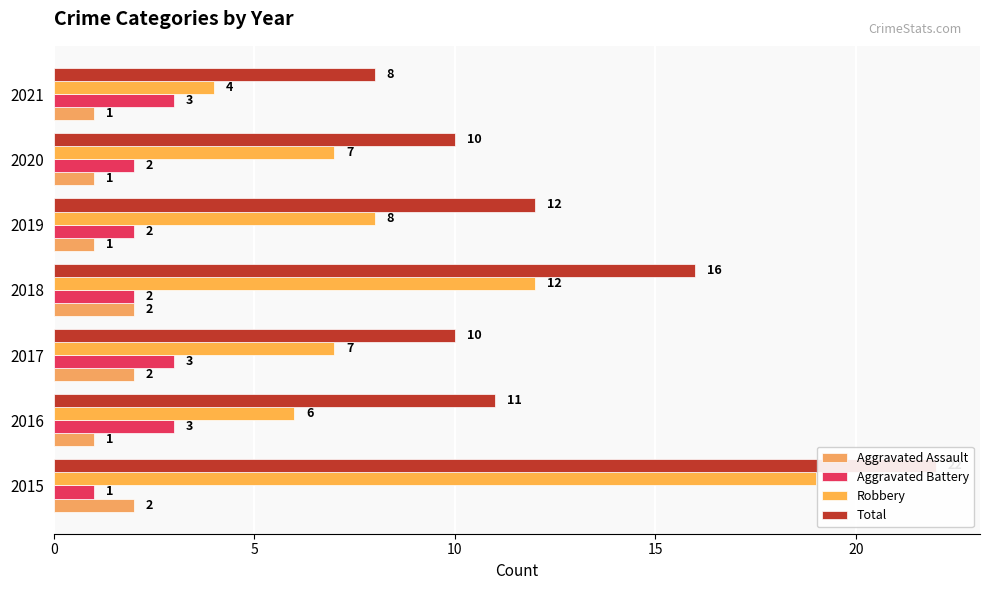

Which series has the largest total across all categories?

Total